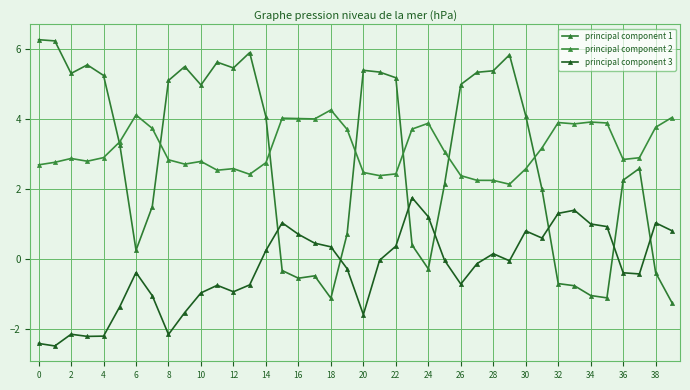

Which series has the largest total across all categories?

principal component 2